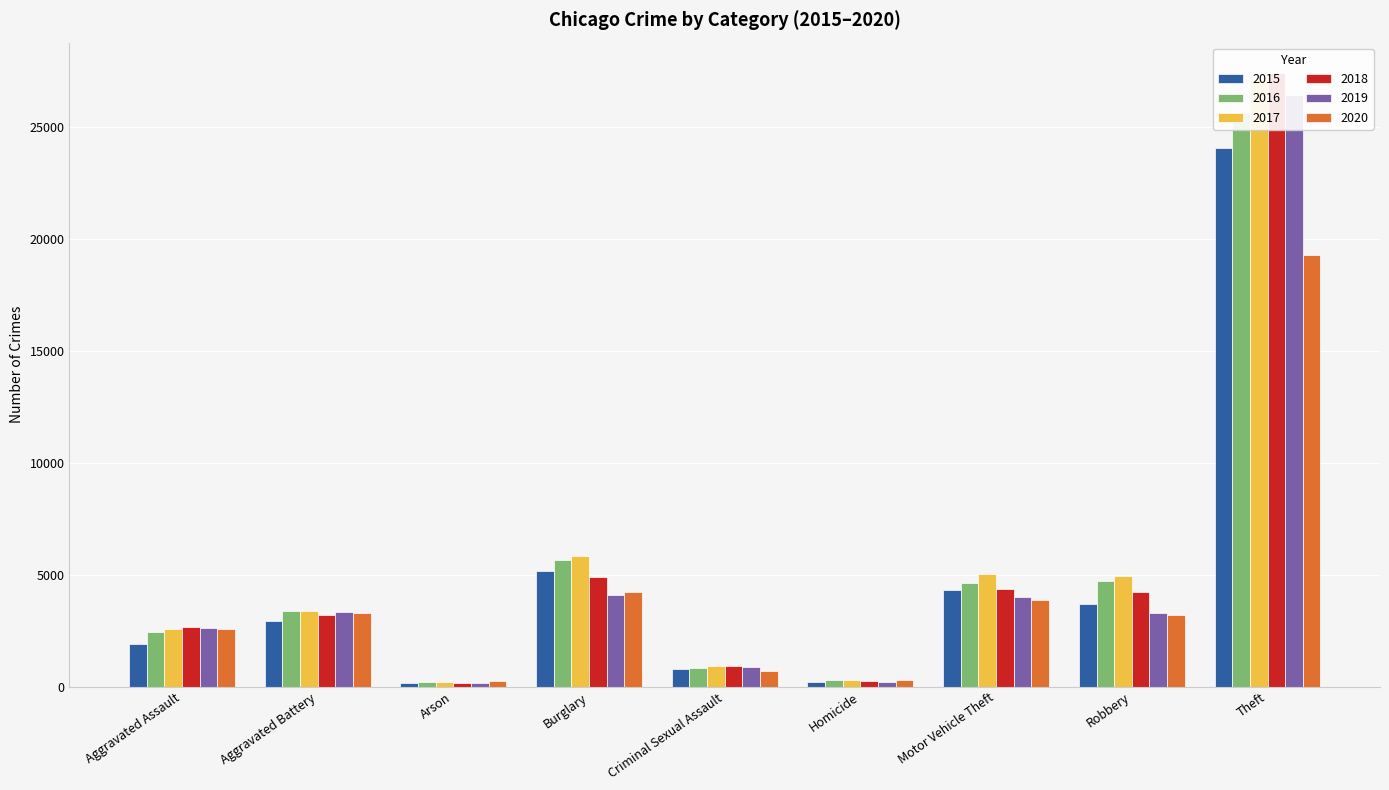

Is the value of 2016 at Burglary greater than the value of 2020 at Burglary?

Yes